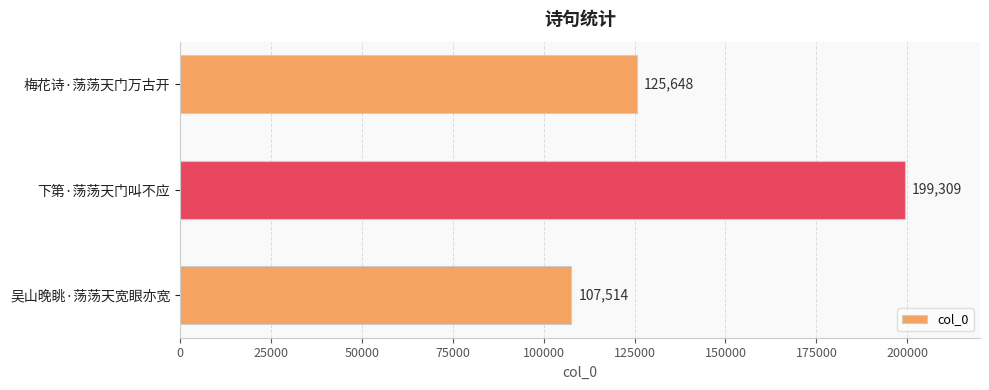

The chart shows a value of 42013 at 梅花诗·荡荡天门万古开. True or false?

False